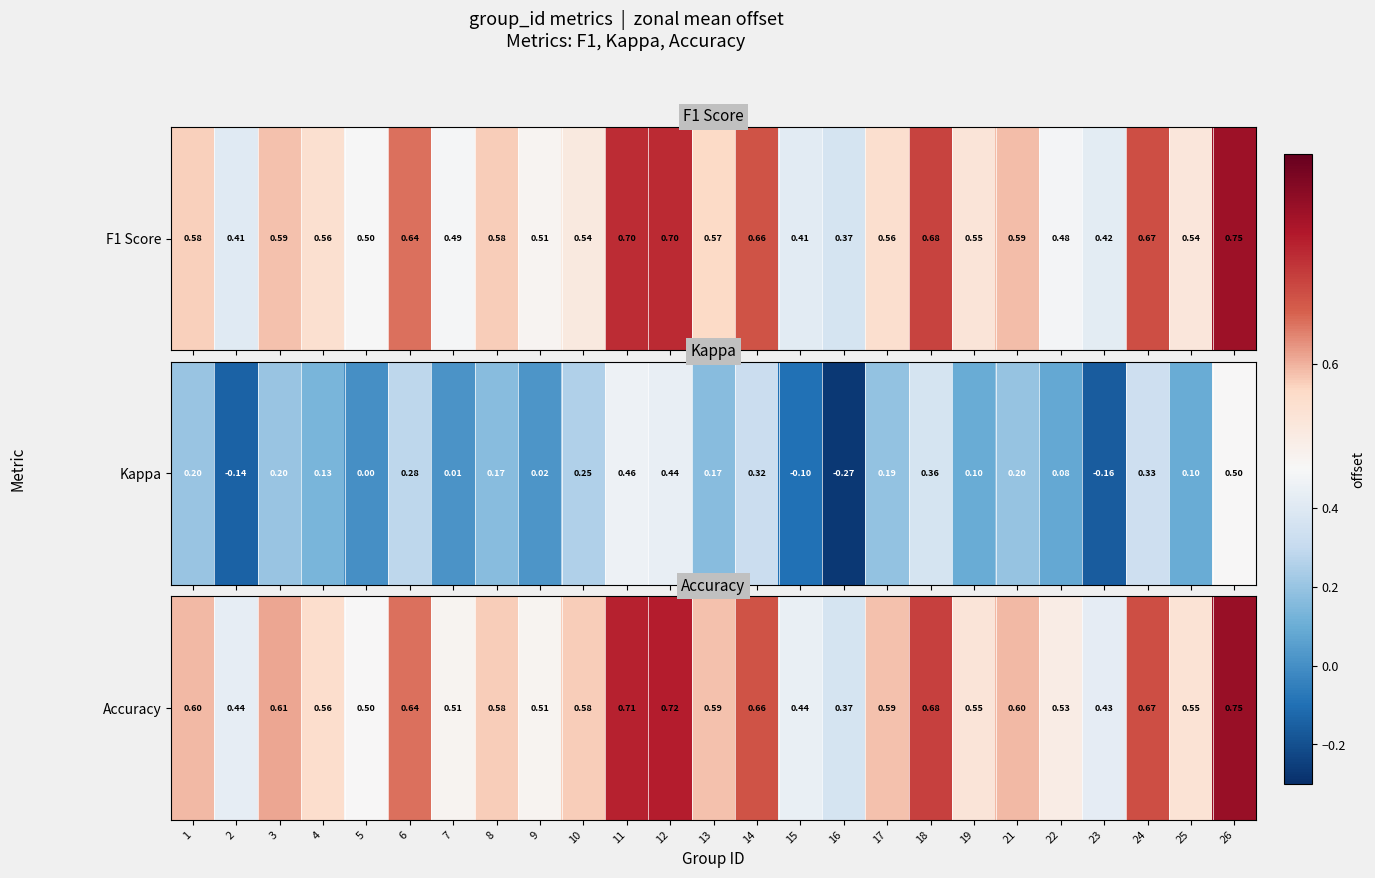

What is the change in value from 4 to 23?

-0.1